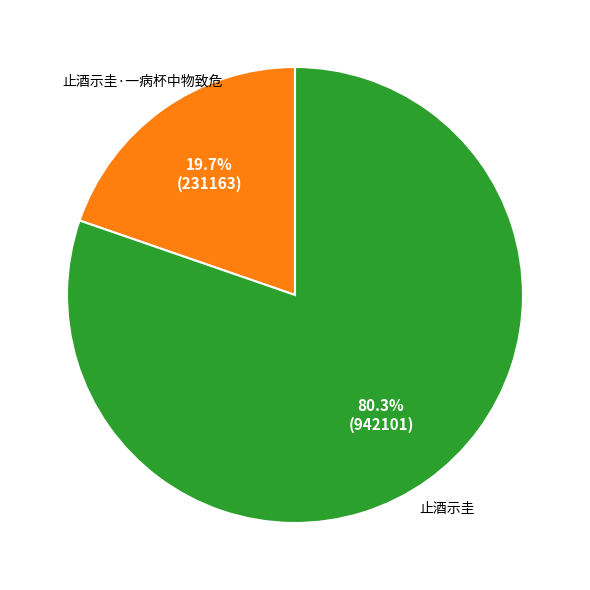

Is there any slice that represents more than half of the pie?

Yes